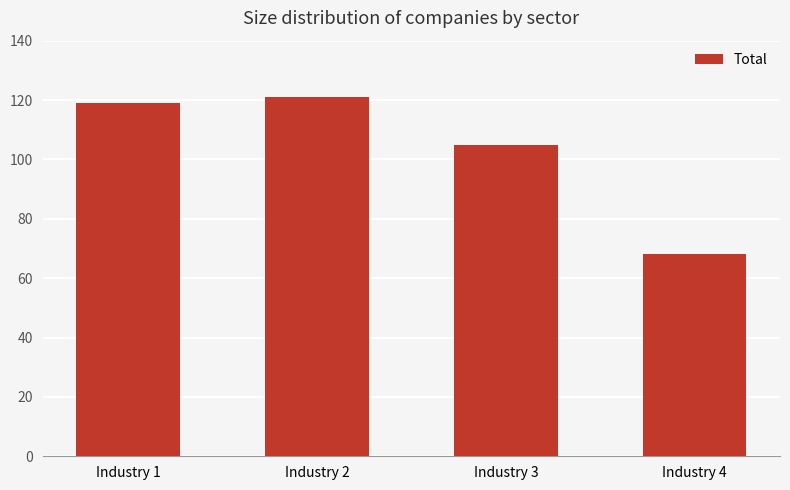

How many data points are less than 119?

2